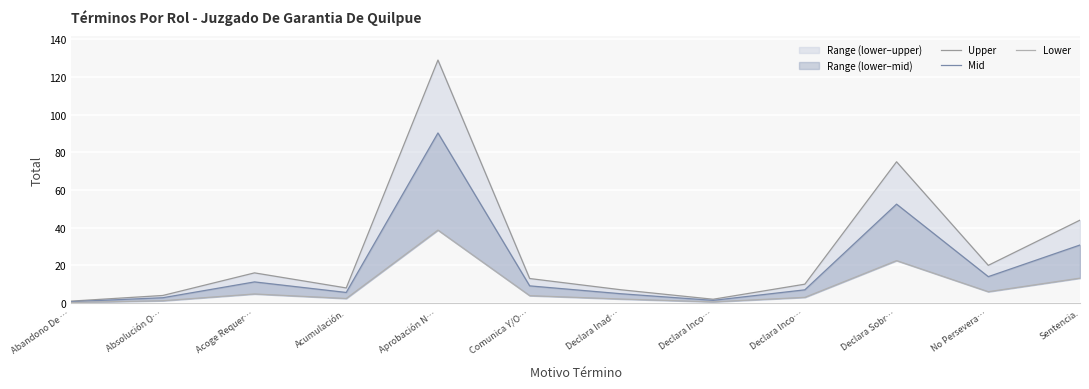

What is the average value of the Upper series?

27.4